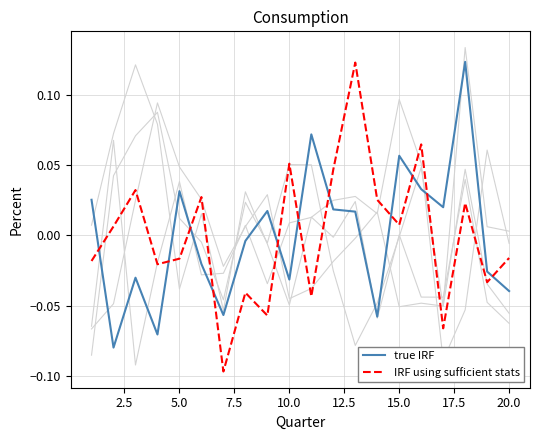

Which series ends up on top after the final intersection of true IRF and IRF using sufficient stats?

IRF using sufficient stats